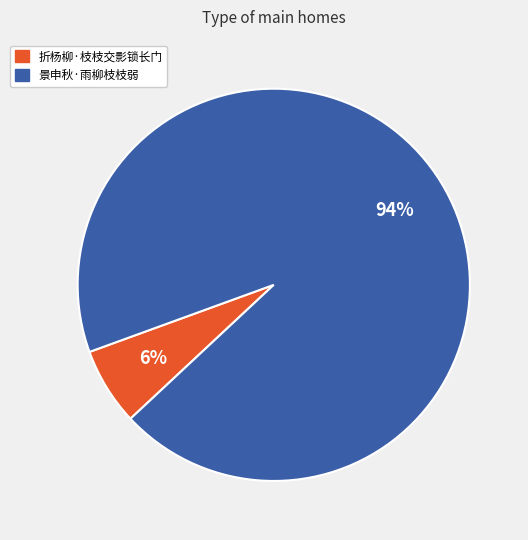

Which category has the smallest portion of the pie?

折杨柳·枝枝交影锁长门